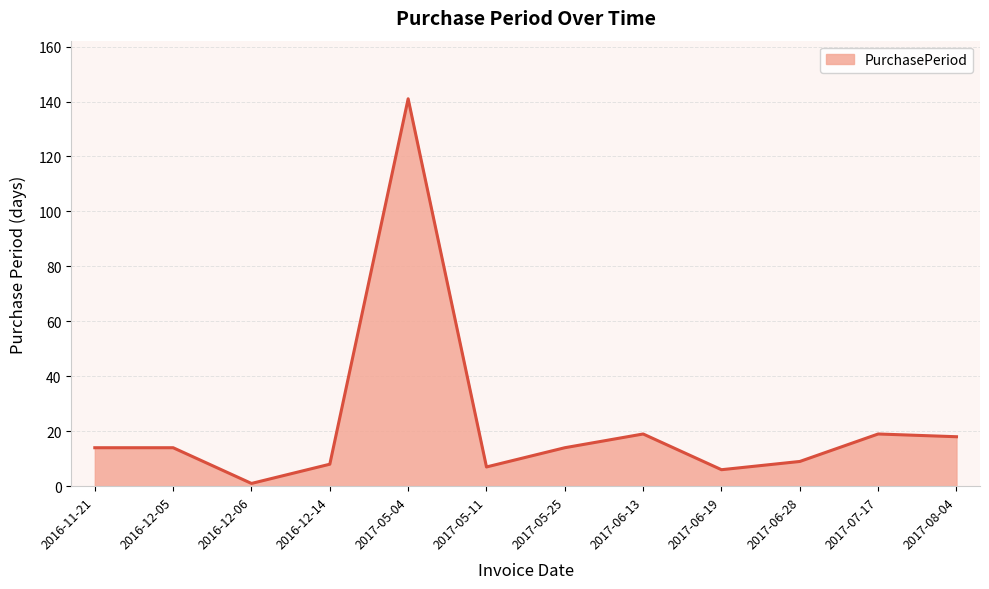

Which category has the lowest value across all series?

2016-12-06